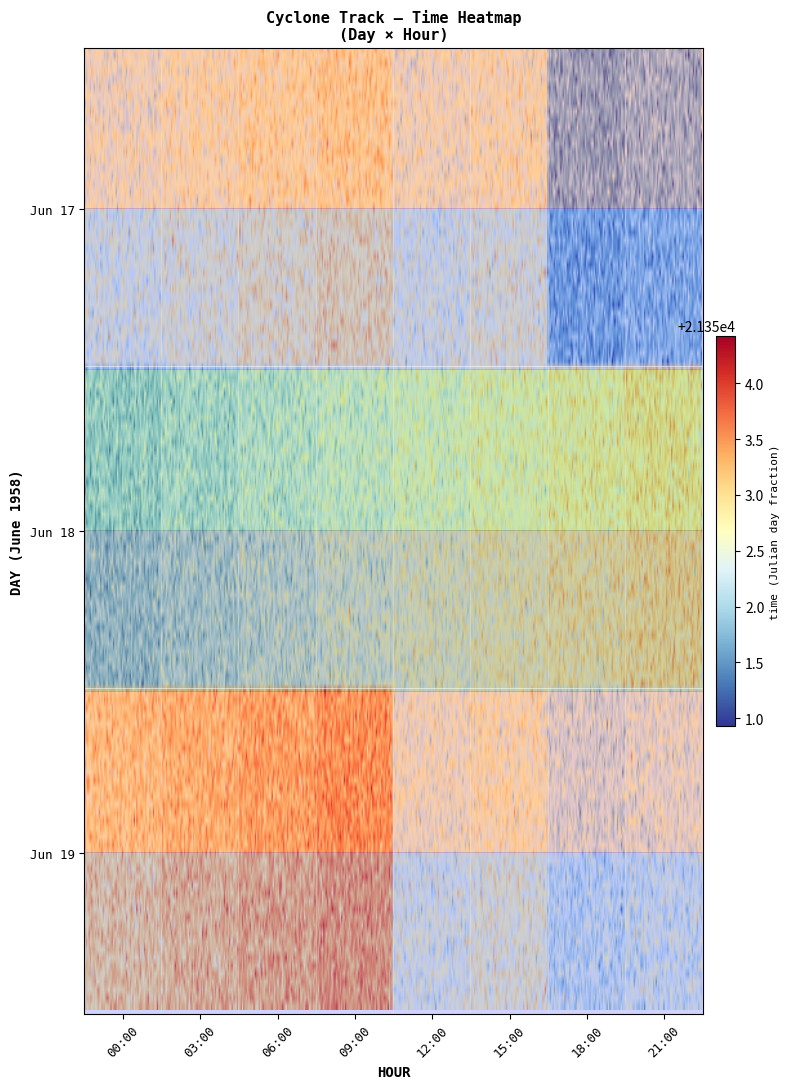

Which label corresponds to the smallest value in the chart?

18